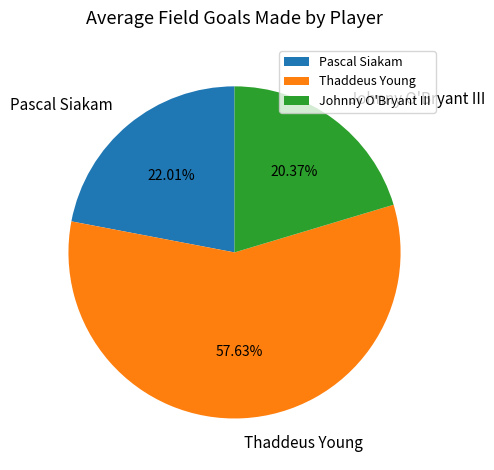

To the nearest percent, what is the difference between the largest and smallest slice percentages?

37%